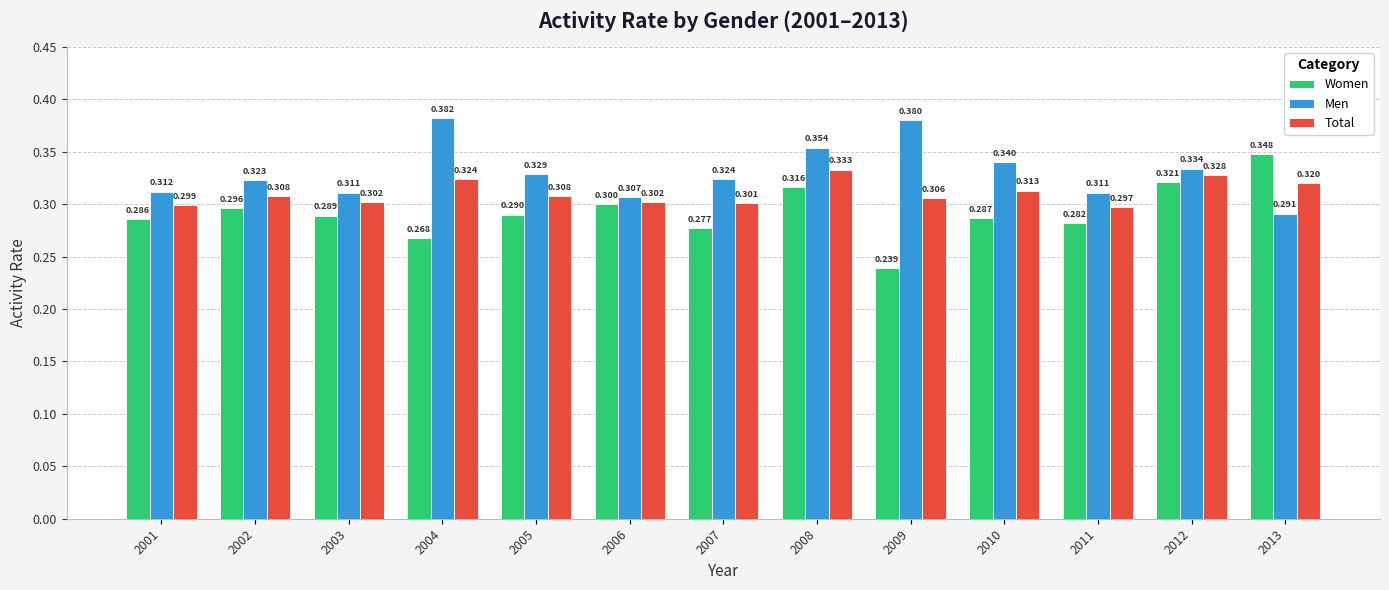

Between 2008 and 2013, which series saw the biggest shift?

Men